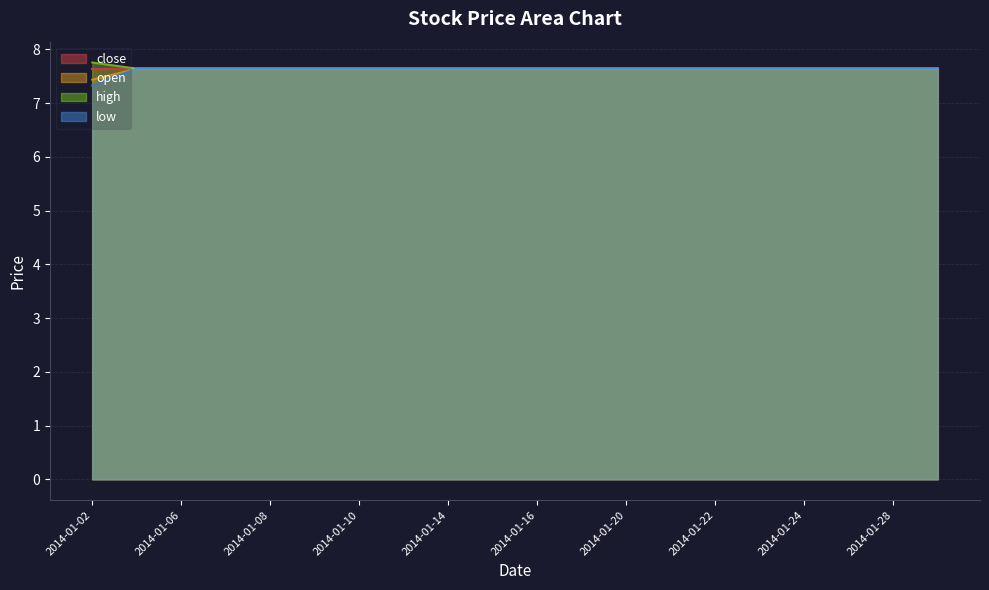

Between 2014-01-23 and 2014-01-17, which is larger?

2014-01-23